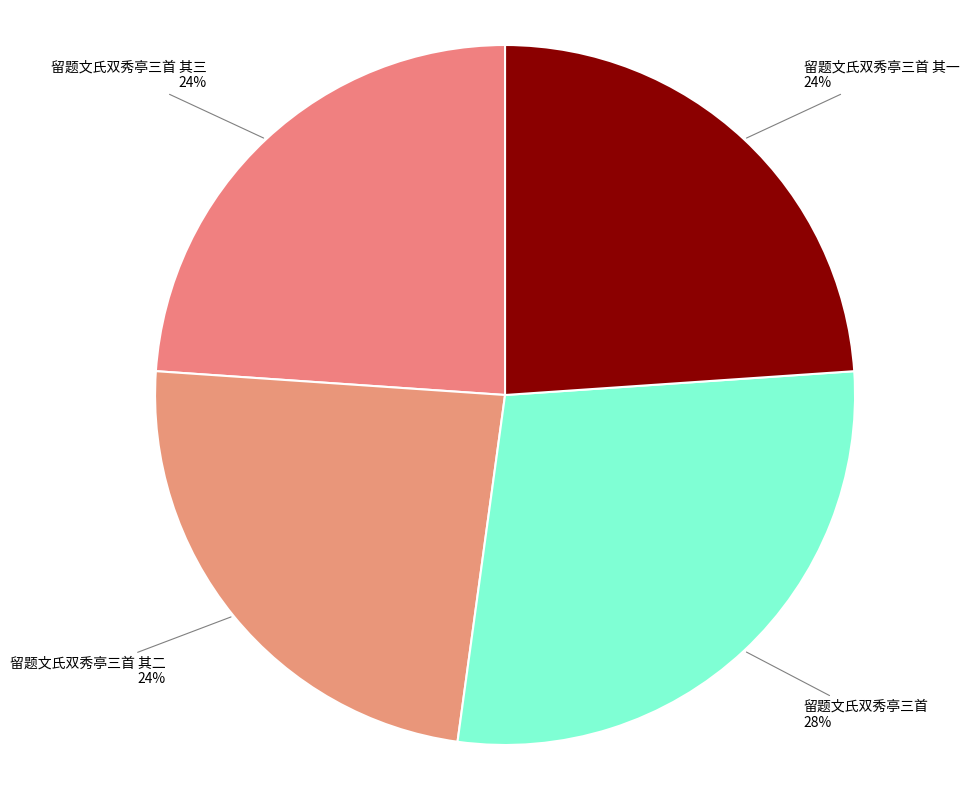

How many segments does this pie chart have?

4